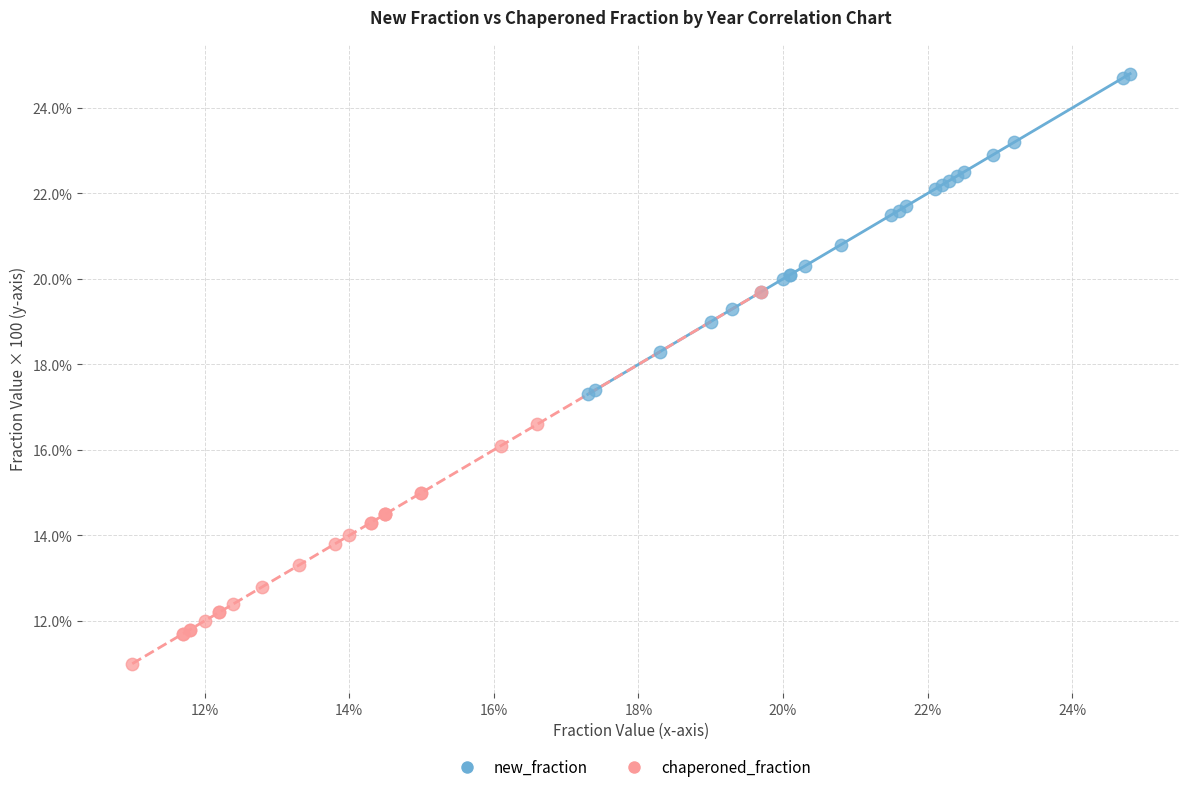

Which series contains the lowest Y value?

chaperoned_fraction